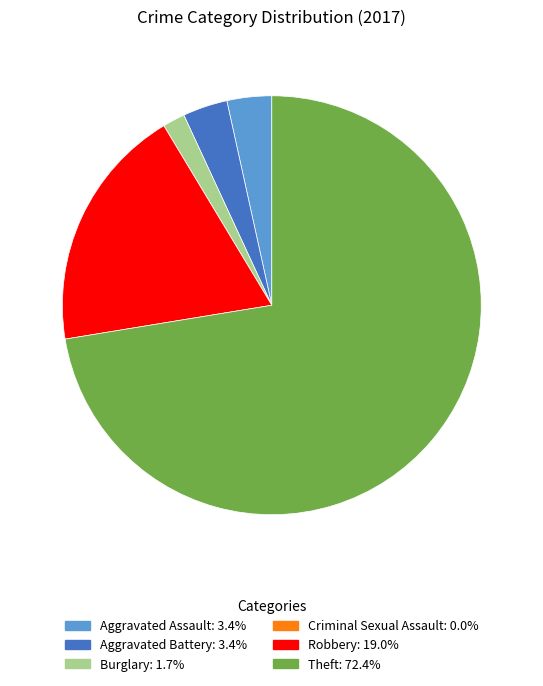

Which category has the biggest portion of the pie?

Theft